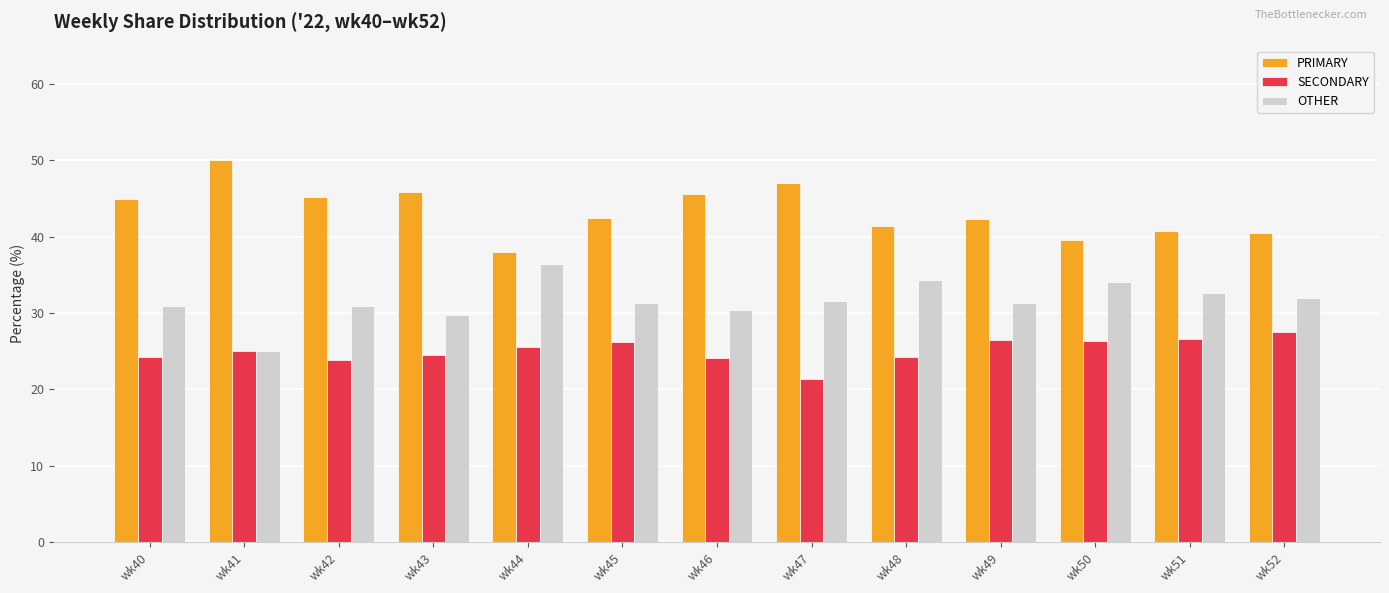

Which series has the largest total across all categories?

PRIMARY